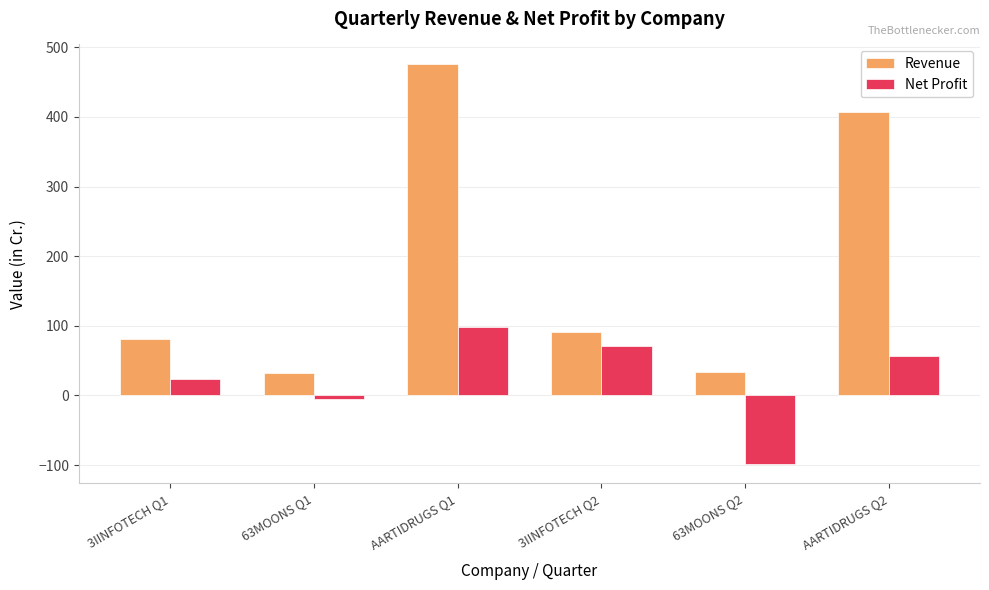

Which category has the lowest value across all series?

63MOONS Q2